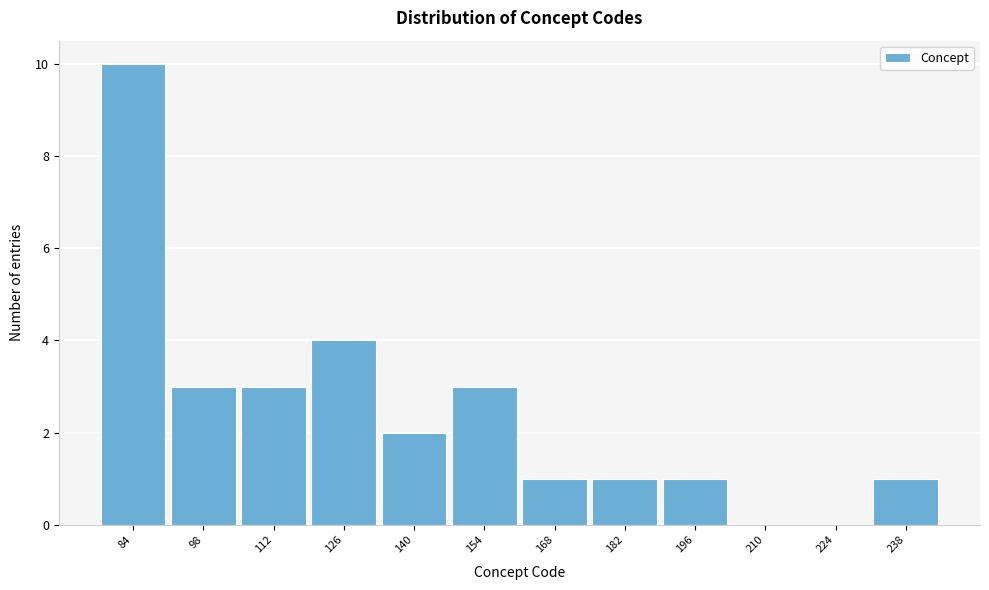

Reading left to right, list all the values displayed in this chart.

84=10	98=3	112=3	126=4	140=2	154=3	168=1	182=1	196=1	210=0	224=0	238=1